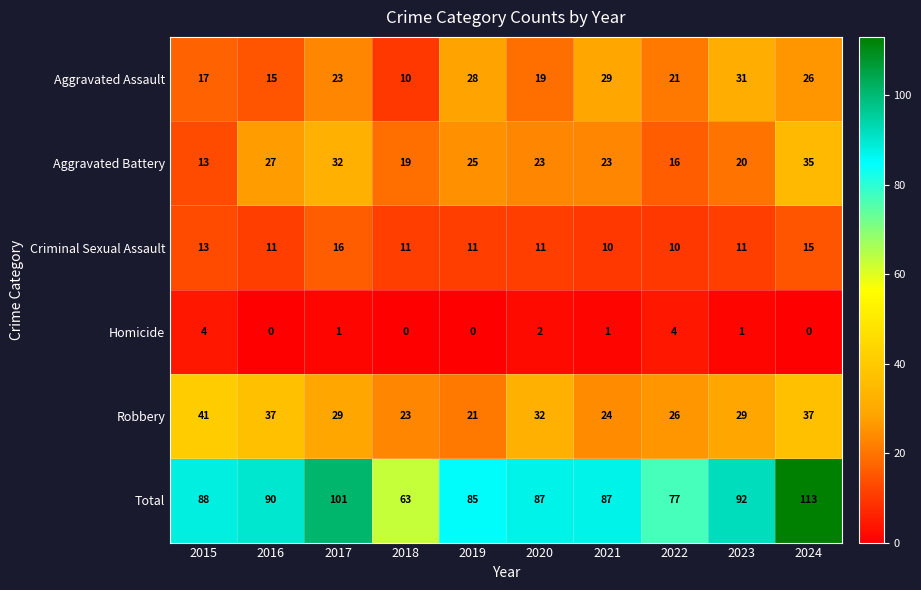

What is the difference between the Aggravated Assault values at 2017 and 2021?

6